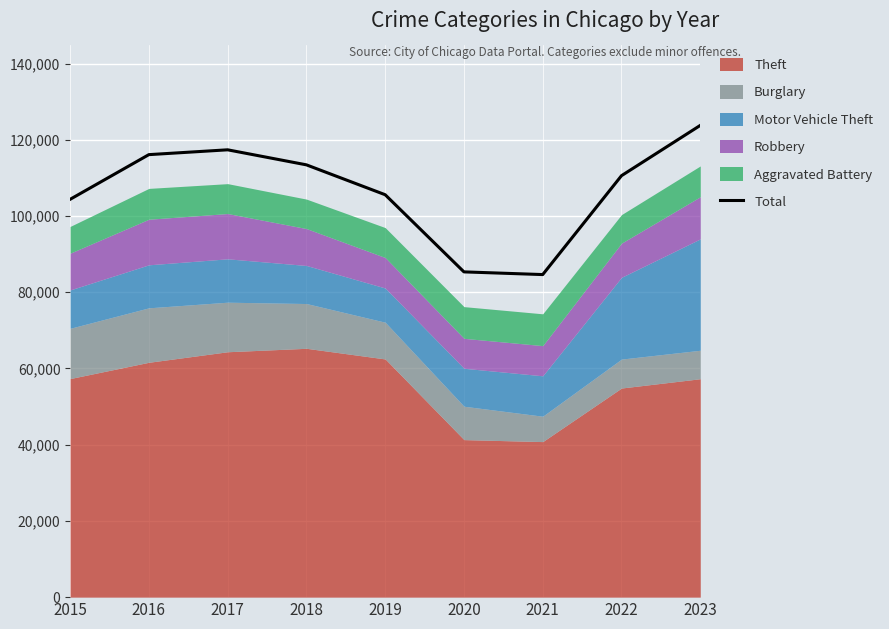

Read the value at 2020, to the nearest 100.

85300